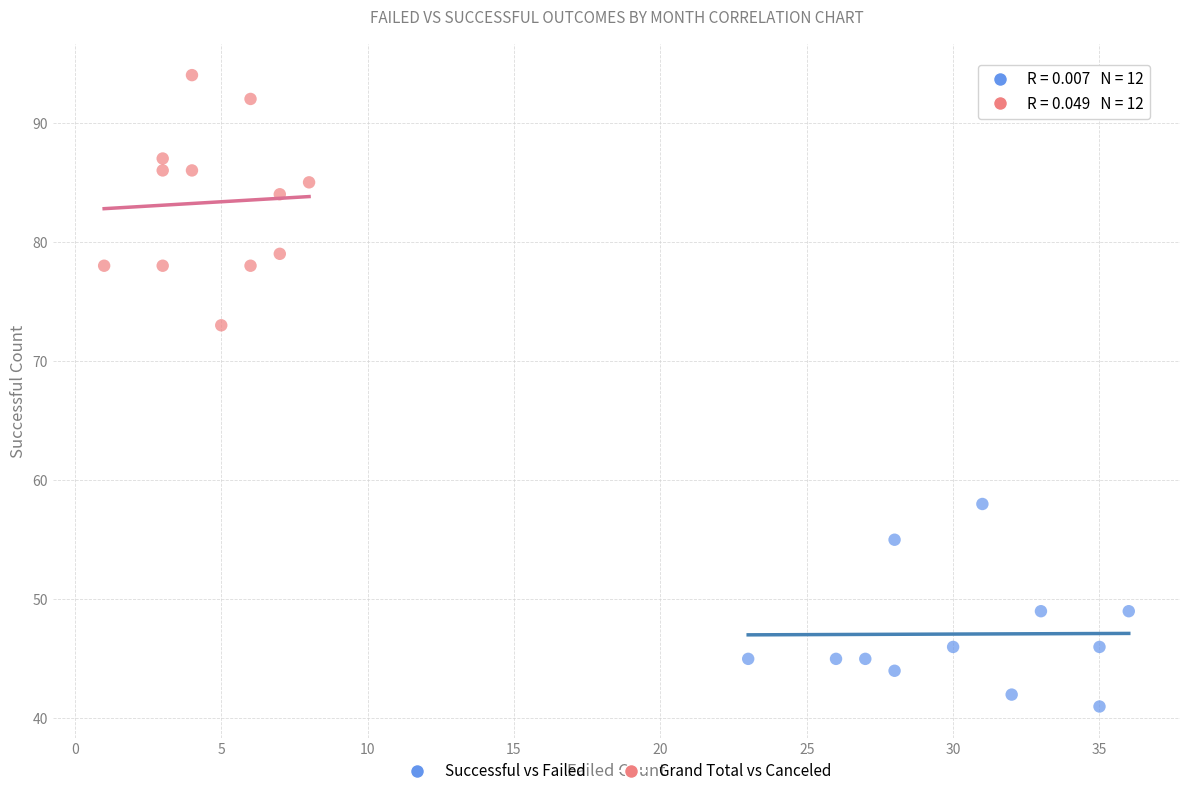

Which series contains the highest Y value?

Grand Total vs Canceled